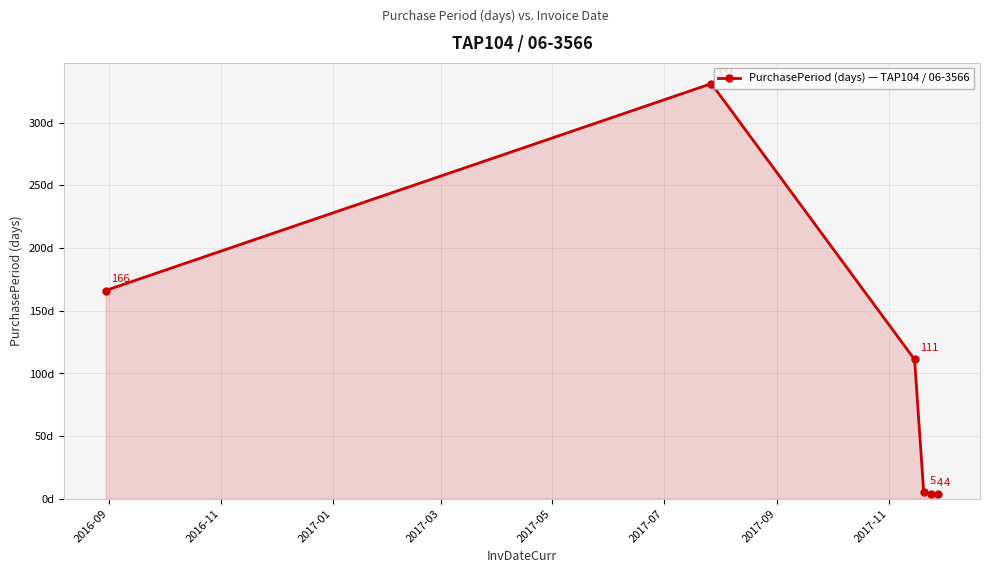

True or false: the data has more than 2 interior local peaks.

False